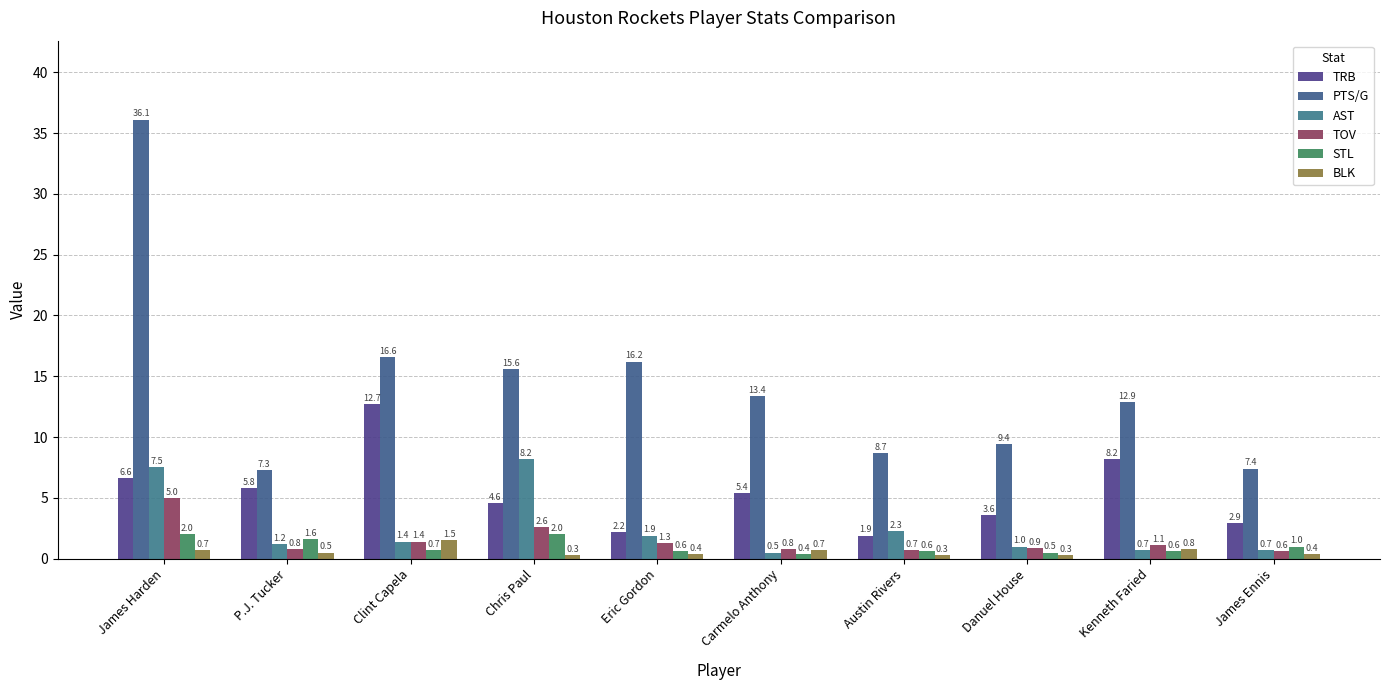

The PTS/G series shows 12.9 at Kenneth Faried. True or false?

True